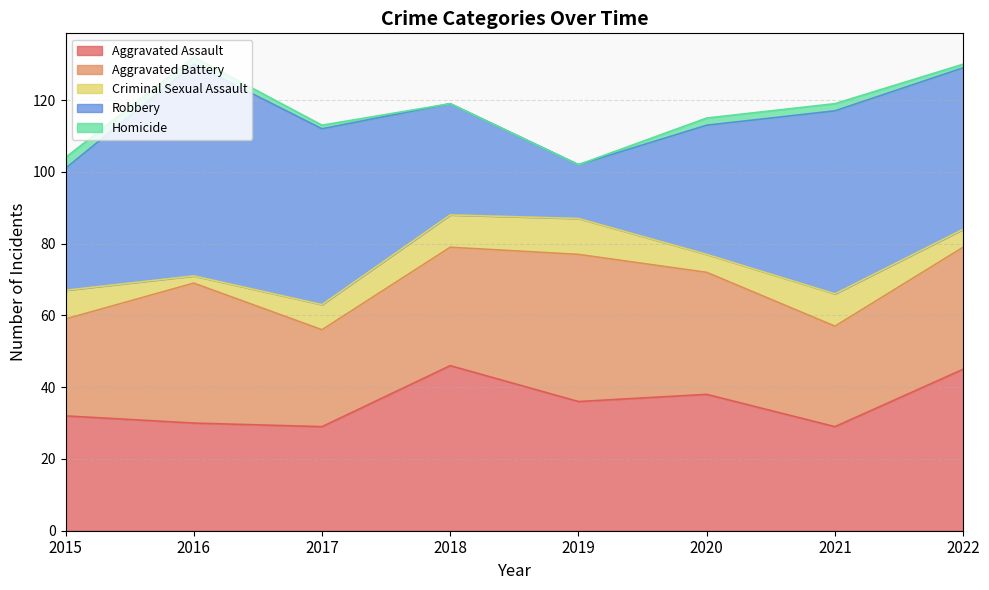

At which label does Robbery reach its minimum?

2019